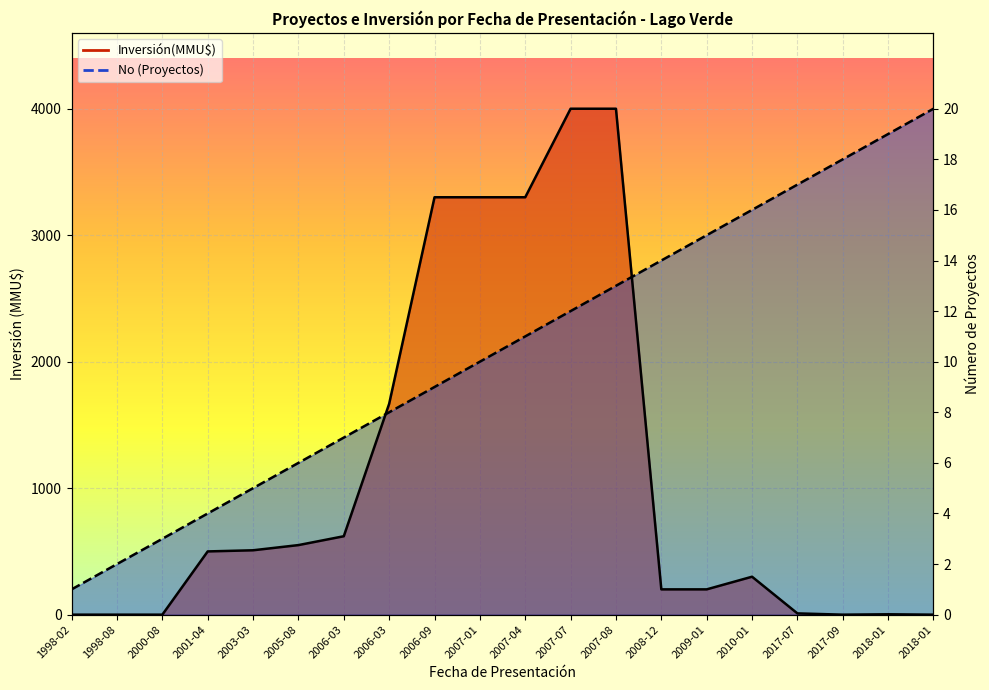

How many times do Proyectos Acumulados and Inversión(MMU$) cross each other?

2